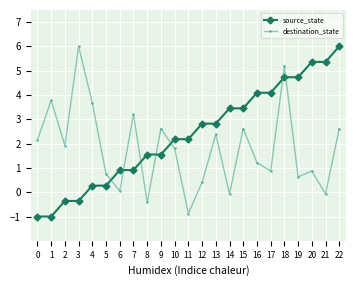

Is it true that source_state equals 2.8 at 12?

True